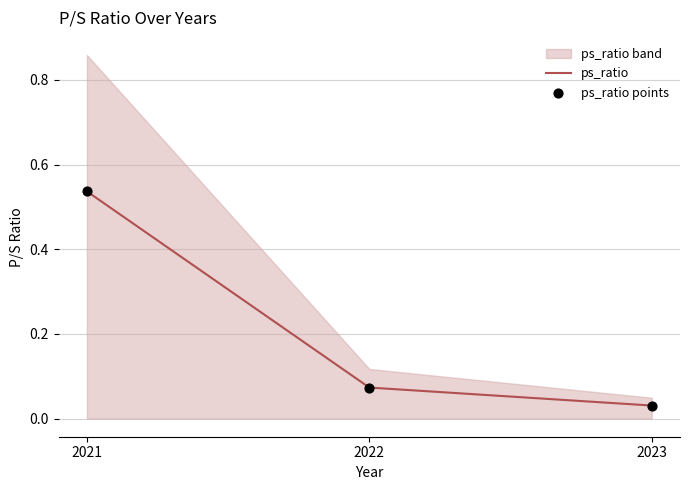

Which series contains the lowest Y value?

ps_ratio